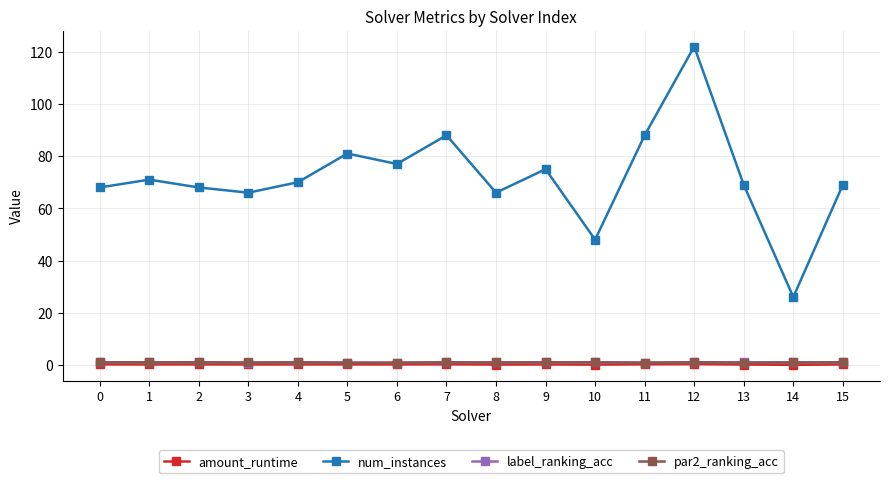

Does the chart display data point markers on the line(s)?

Yes